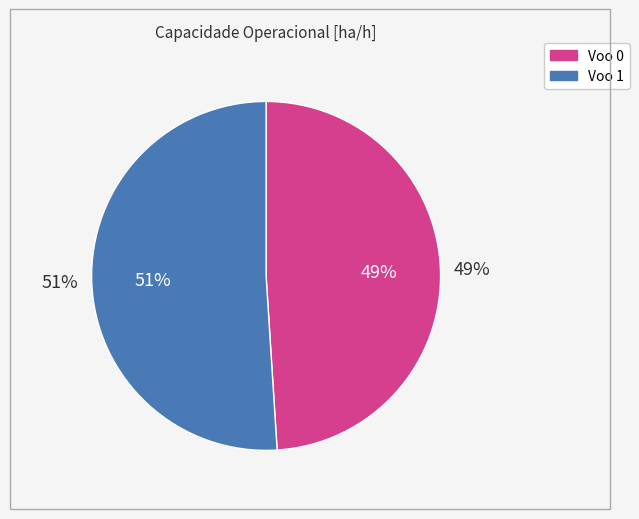

How many segments does this pie chart have?

2